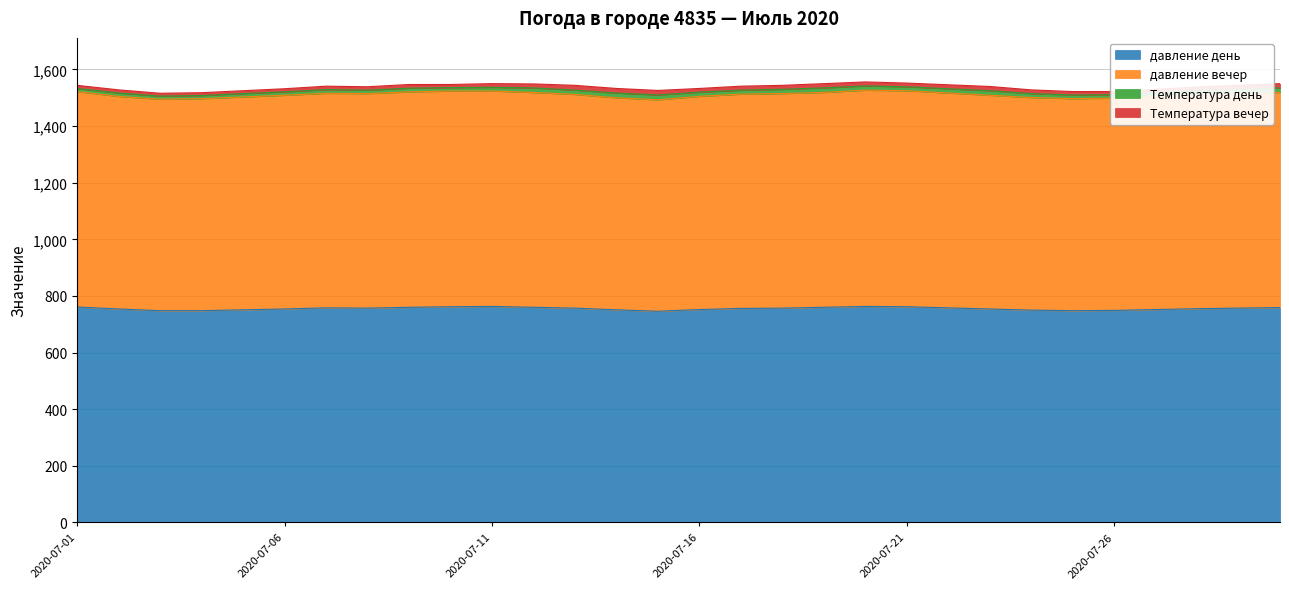

Does the chart display data point markers on the line(s)?

No